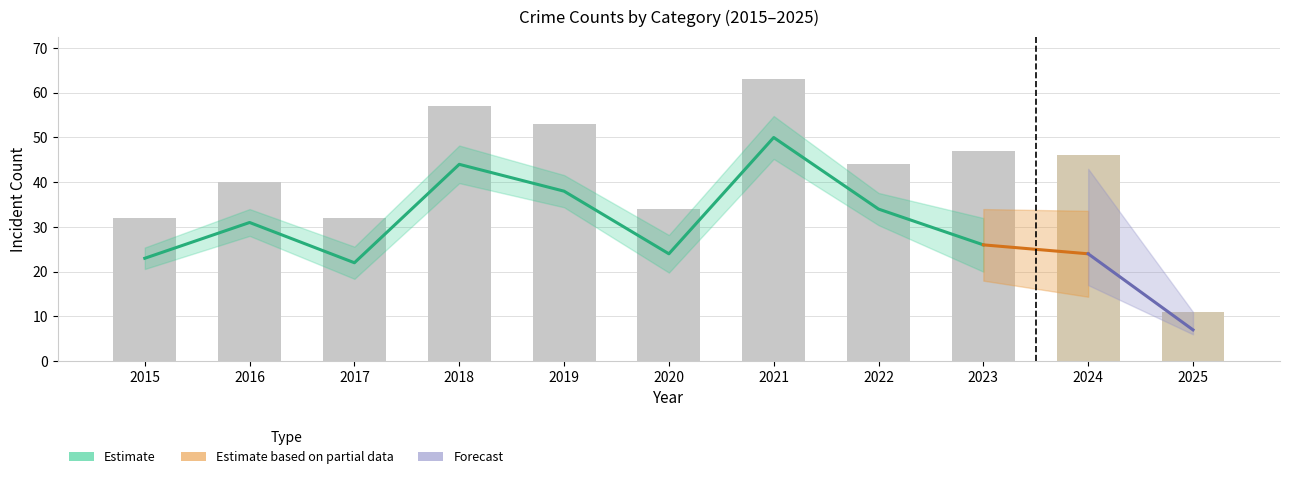

What is the value of the Total bar at the 7th from the left?

63